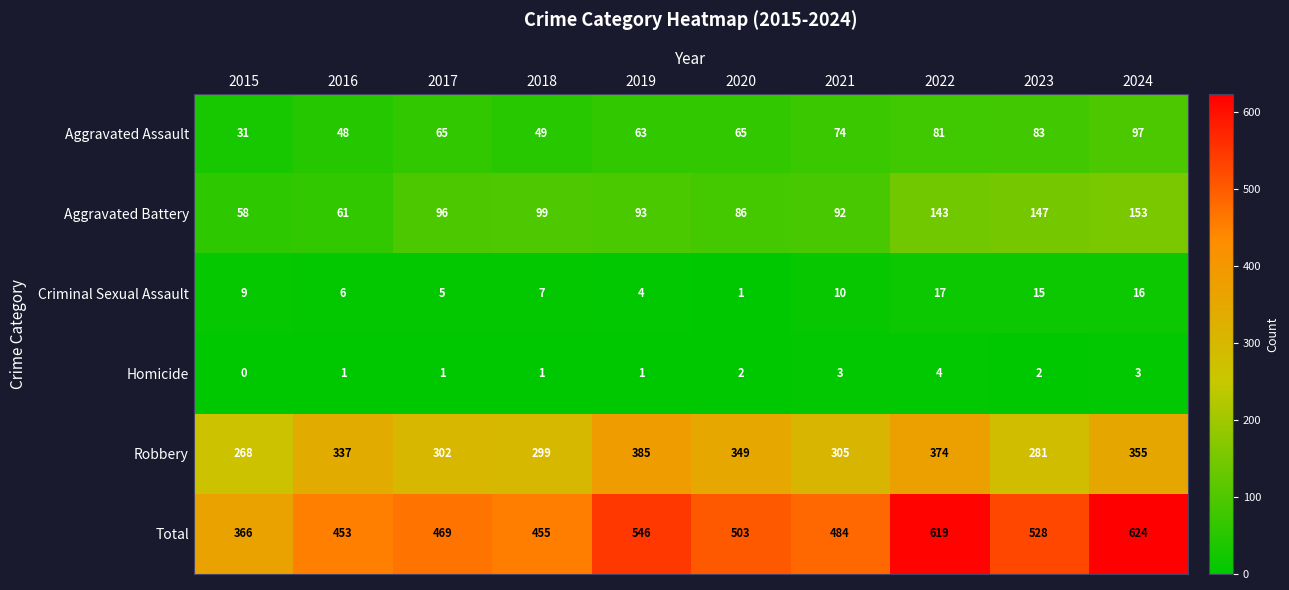

Rank the categories by Robbery value from lowest to highest.

2015, 2023, 2018, 2017, 2021, 2016, 2020, 2024, 2022, 2019